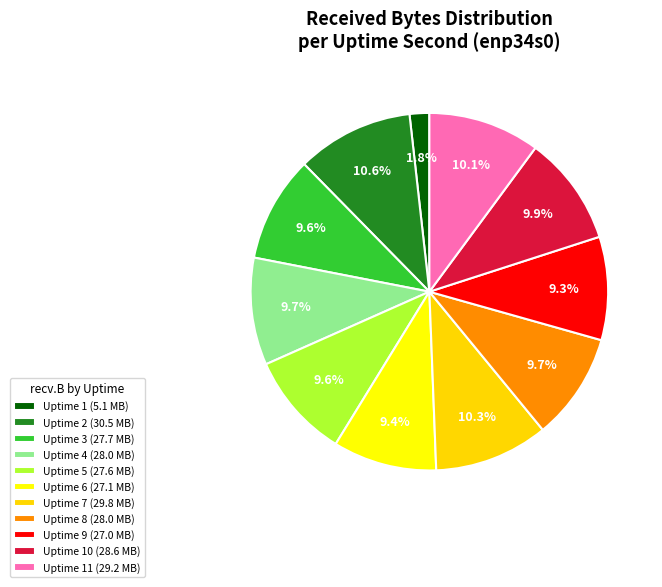

How many segments does this pie chart have?

11